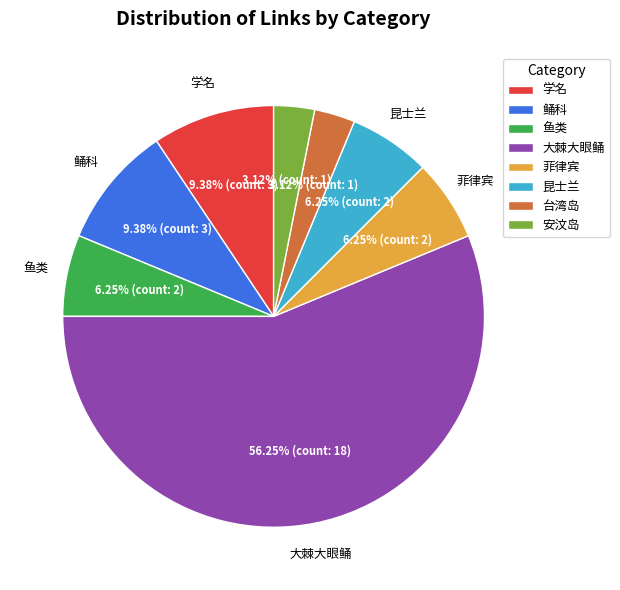

To the nearest percent, what portion does 台湾岛 represent?

3%